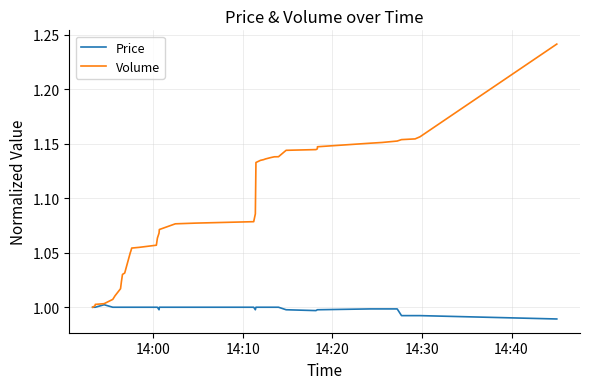

Which series has the widest spread of values?

Volume